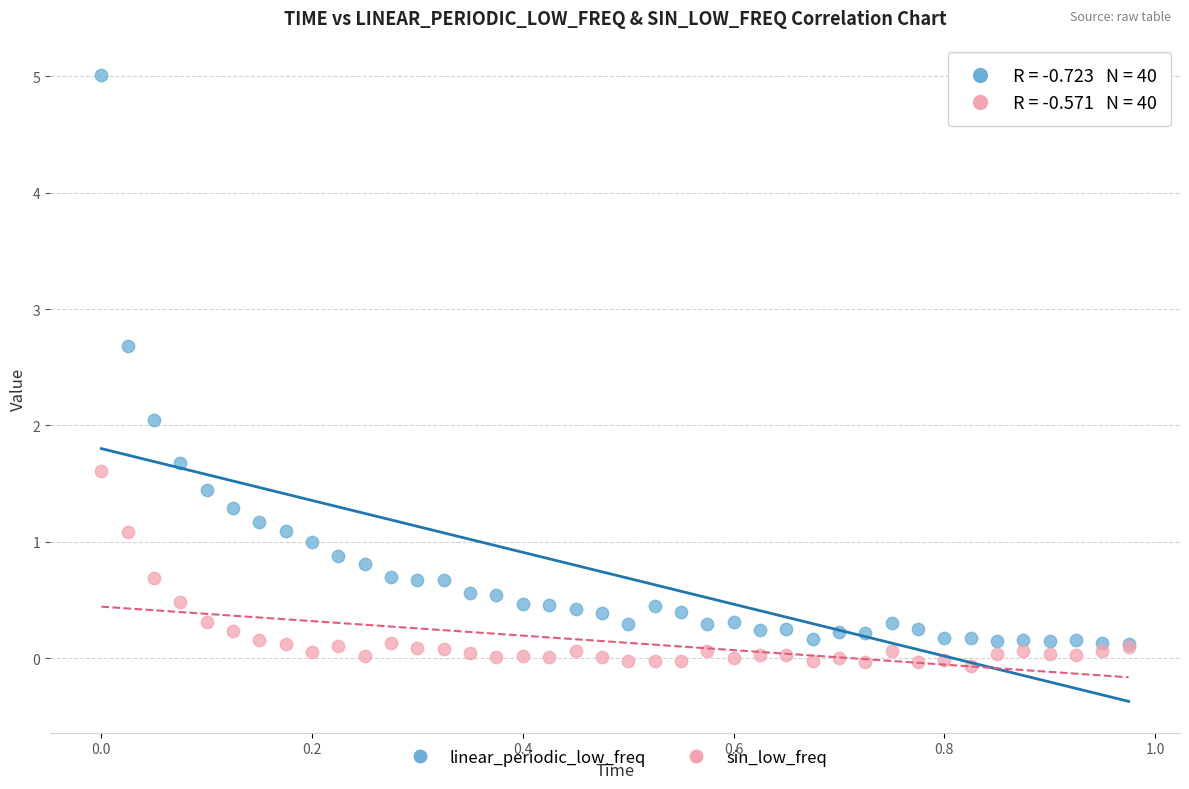

What are all the series names shown in the legend?

linear_periodic_low_freq, sin_low_freq